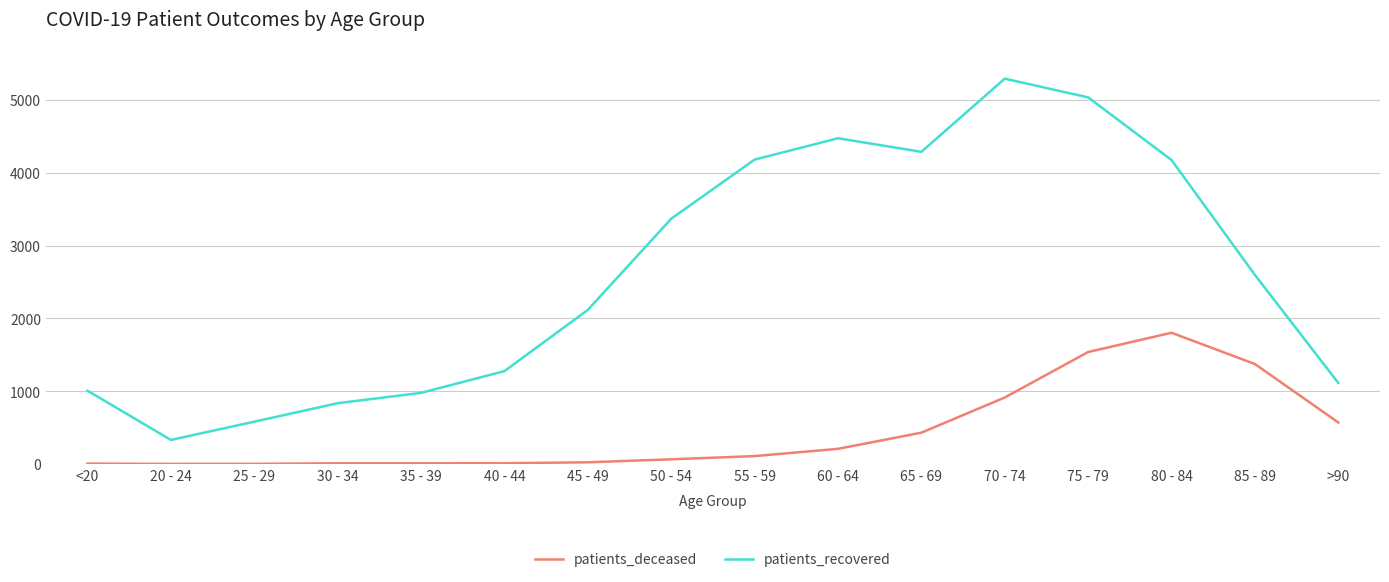

Is the value of patients_deceased at 20 - 24 greater than the value of patients_recovered at 85 - 89?

No